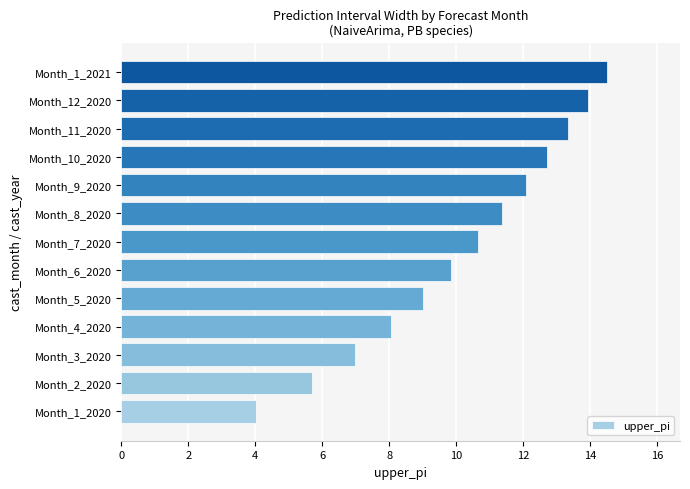

The value at Month_2_2020 is 9.3. True or false?

False